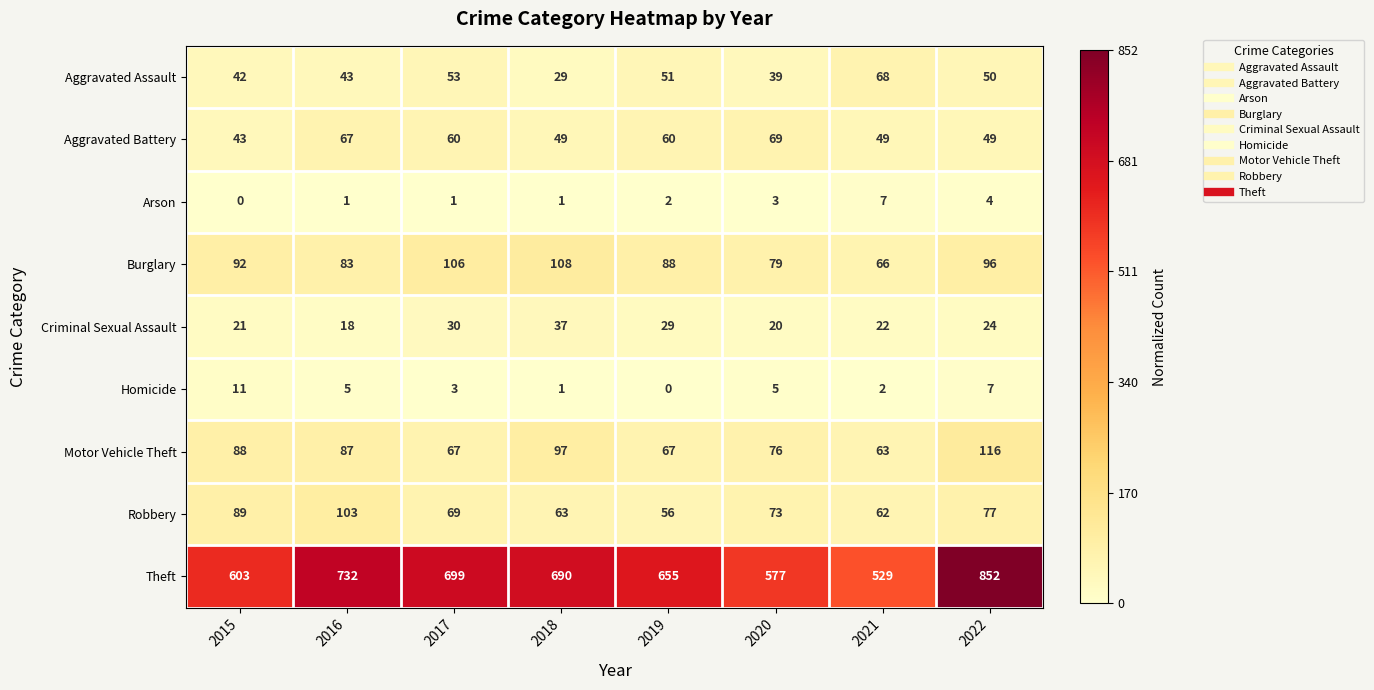

Rank the series by their maximum value, from highest to lowest.

Theft, Motor Vehicle Theft, Burglary, Robbery, Aggravated Battery, Aggravated Assault, Criminal Sexual Assault, Homicide, Arson